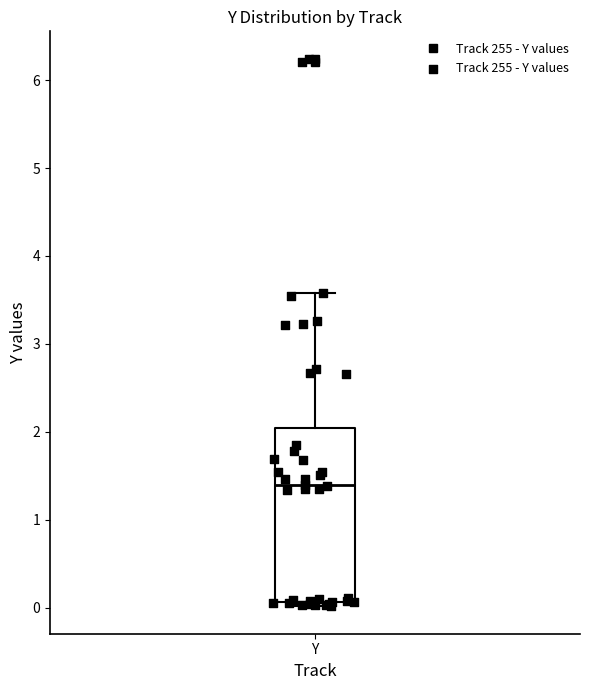

Transcribe this box plot: give where the median line is, the range the box spans, and where the two whiskers end, as read against the y-axis. The values are not printed on the chart, so give them approximately, as read against the axis.

median 1.4, box 0.1 to 2.0, whiskers 0.0 to 3.6